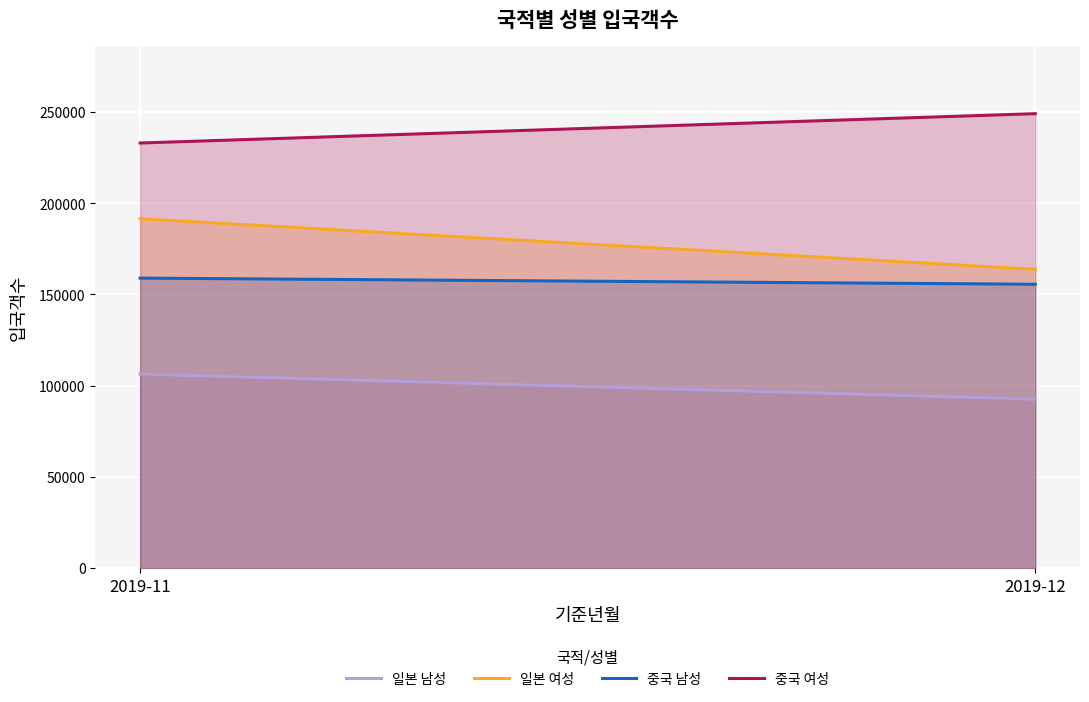

Reading right to left, list all the values displayed in this chart.

일본 남성: 92556	106320
일본 여성: 163737	191436
중국 남성: 155540	158912
중국 여성: 249023	232943